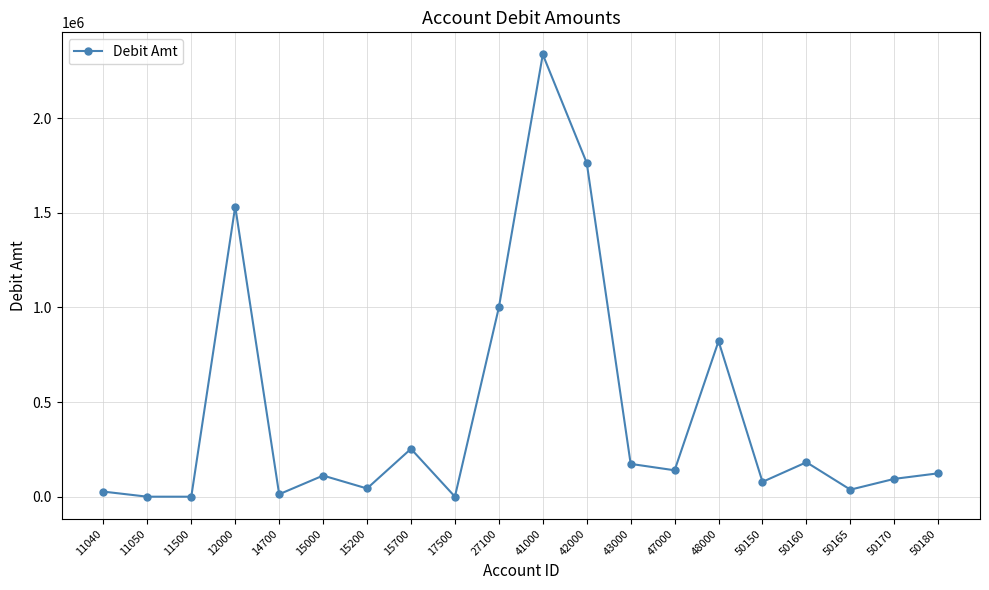

True or false: the data has more than 2 interior local peaks.

True